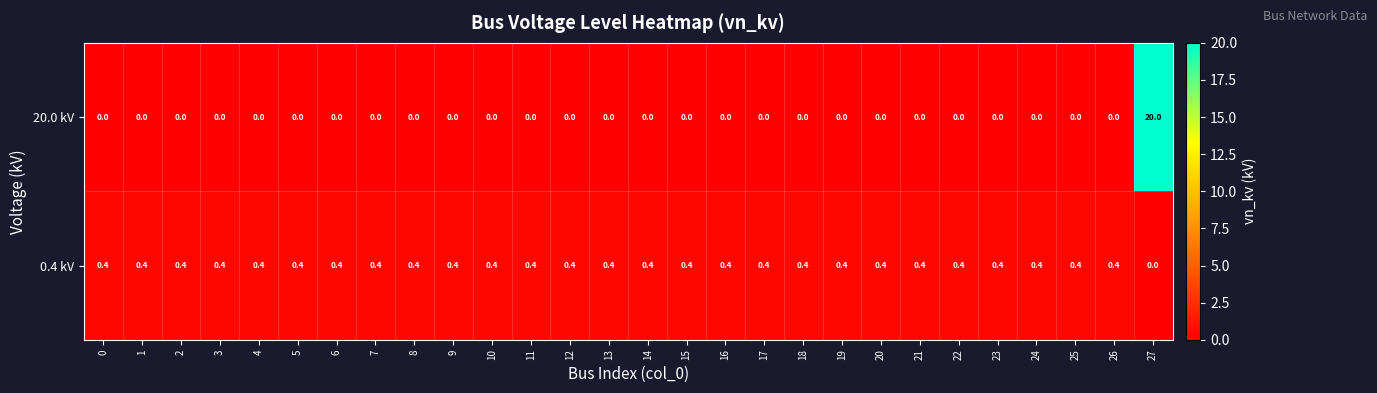

Which series has the largest range (max minus min)?

row_0